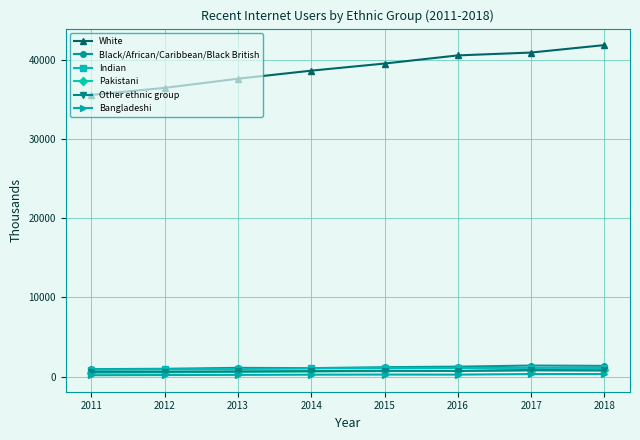

True or false: Other ethnic group and White cross at least once.

False